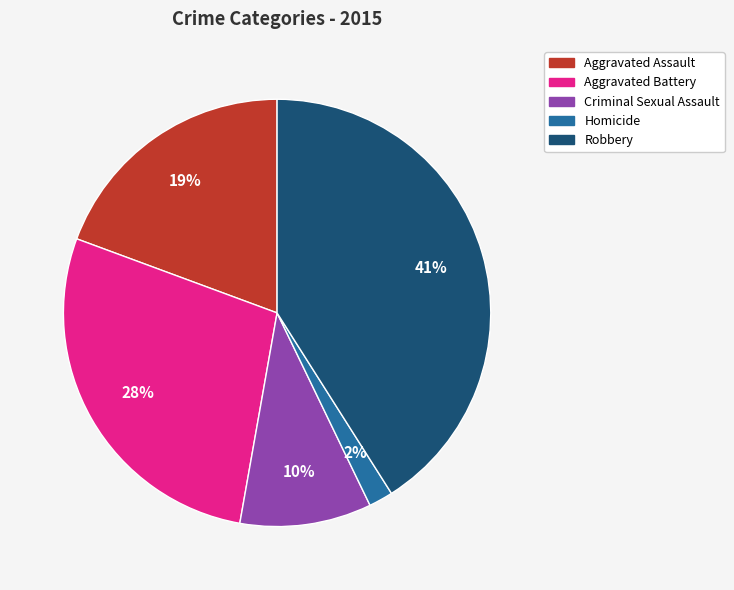

The Criminal Sexual Assault slice represents 10% of the pie. True or false?

True